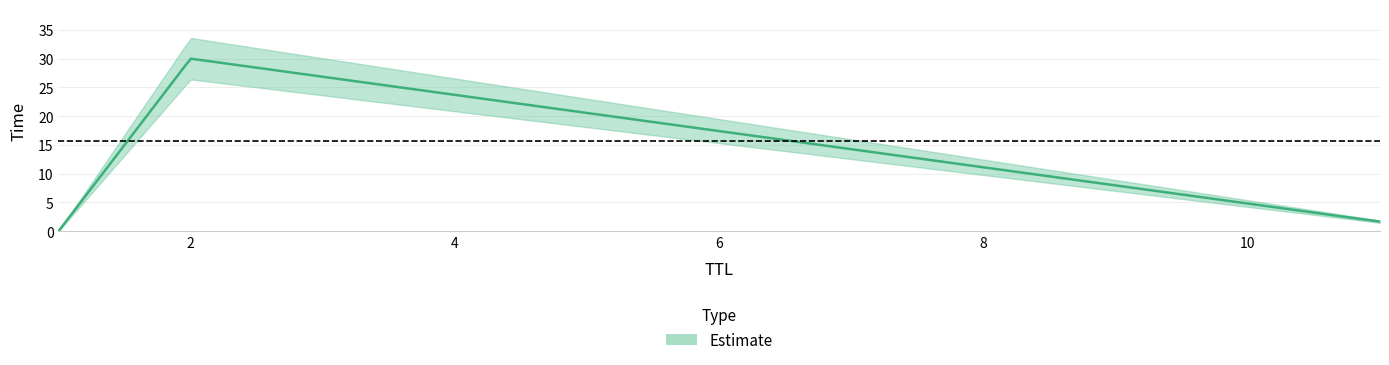

How many lines are shown in the chart?

1